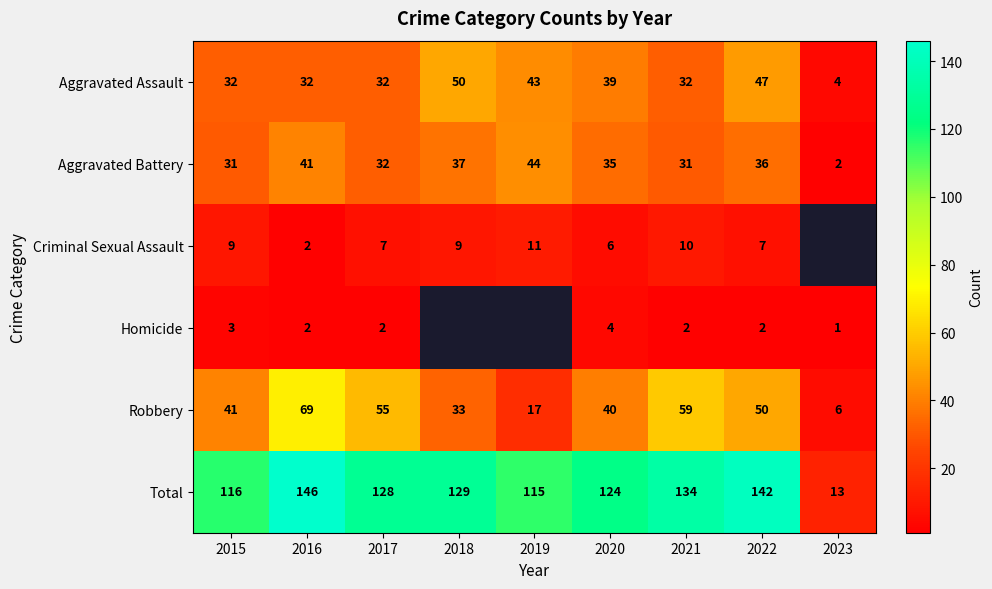

What is the total value across all series at 2022?

284.0